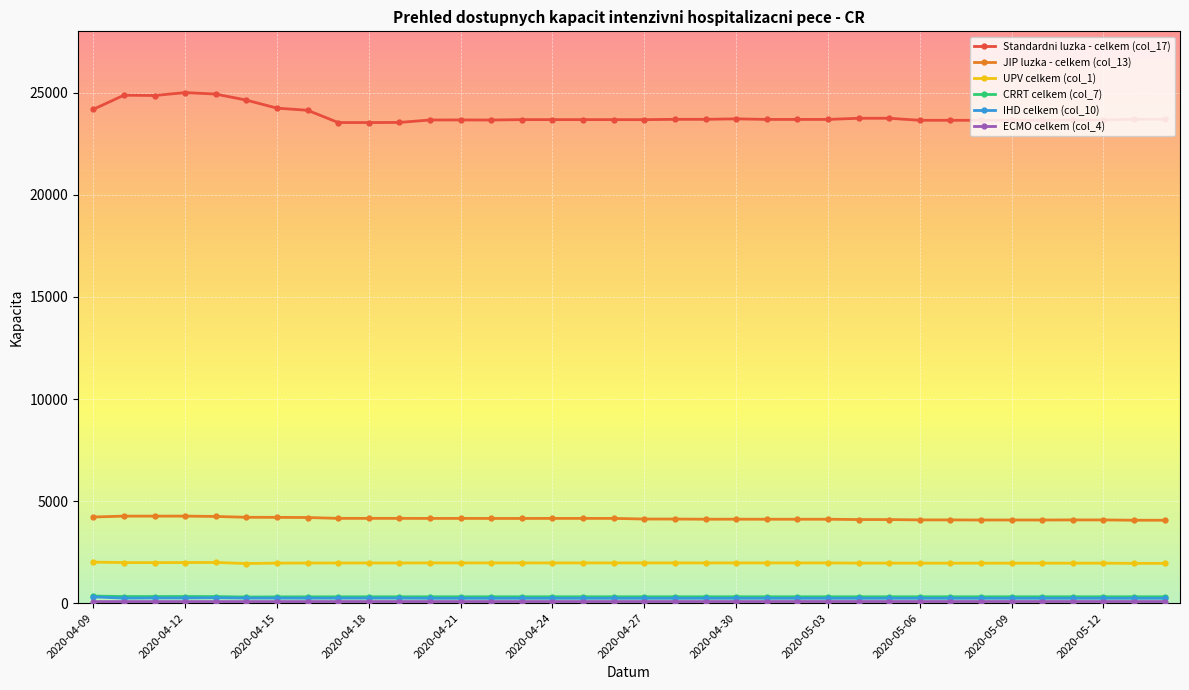

True or false: UPV celkem (col_1) and JIP luzka - celkem (col_13) cross at least once.

False